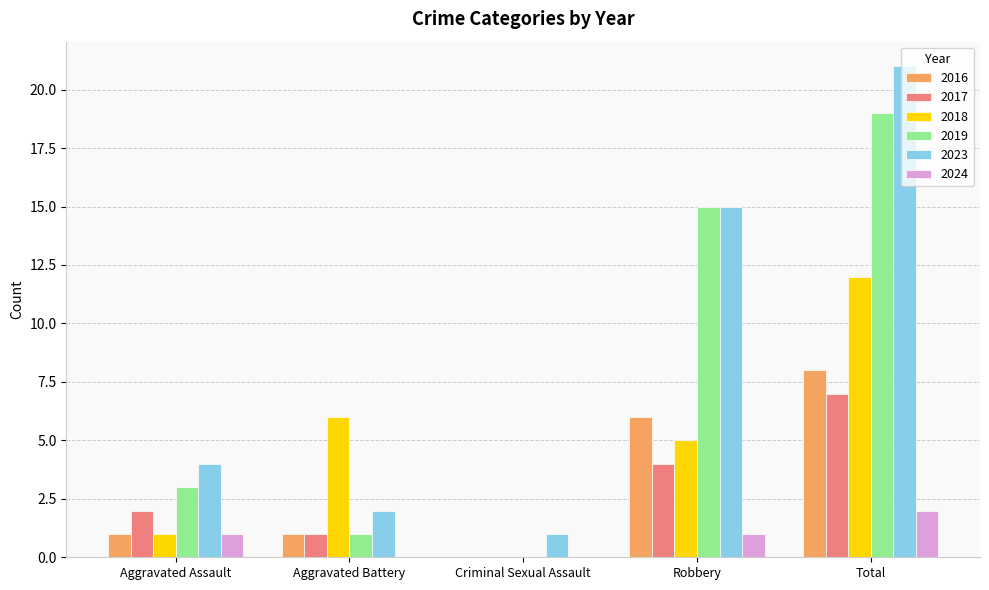

Reading left to right, list all the values displayed in this chart.

2016: 1	1	0	6	8
2017: 2	1	0	4	7
2018: 1	6	0	5	12
2019: 3	1	0	15	19
2023: 4	2	1	15	21
2024: 1	0	0	1	2